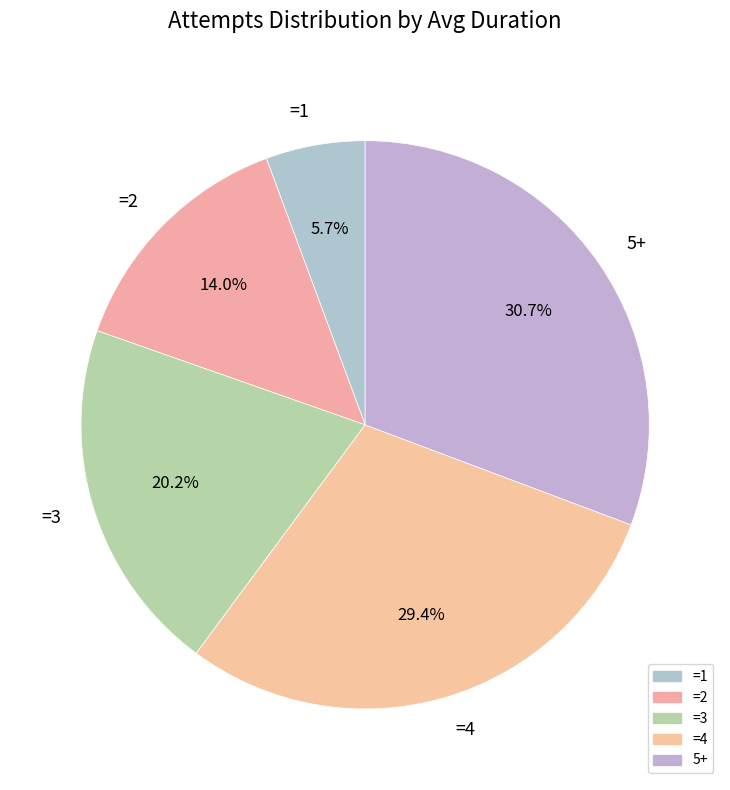

Rank the categories by value from highest to lowest.

5+, =4, =3, =2, =1